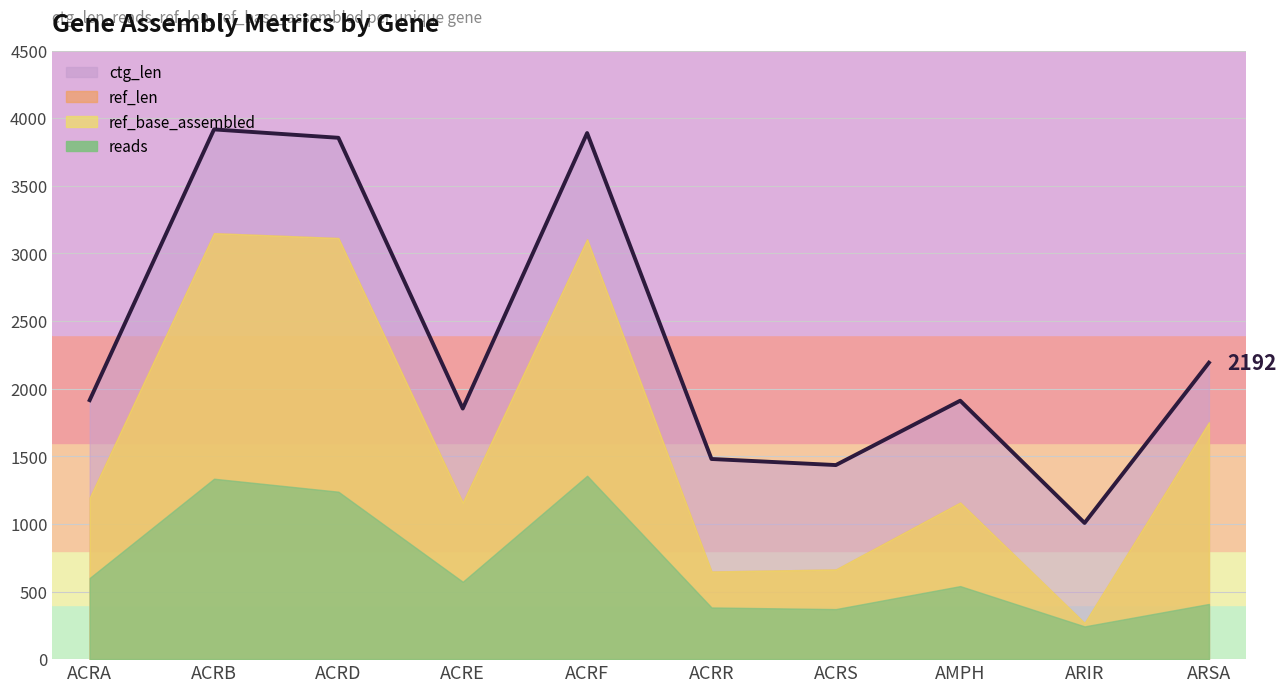

What is the approximate value of ctg_len at ARIR, to the nearest 50?

1000